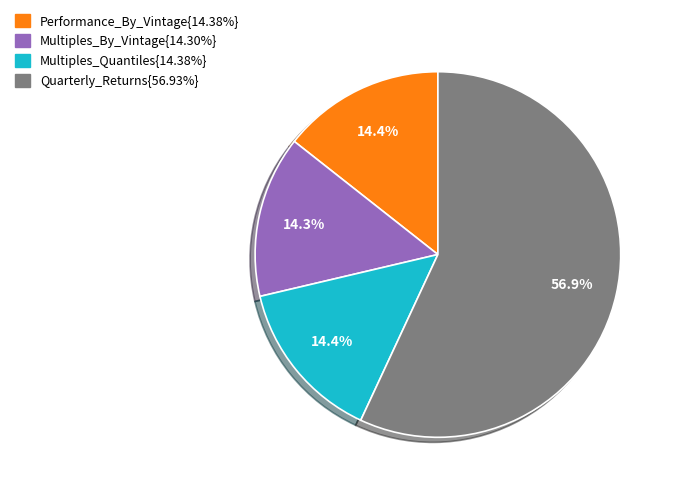

What is the majority slice?

Quarterly_Returns